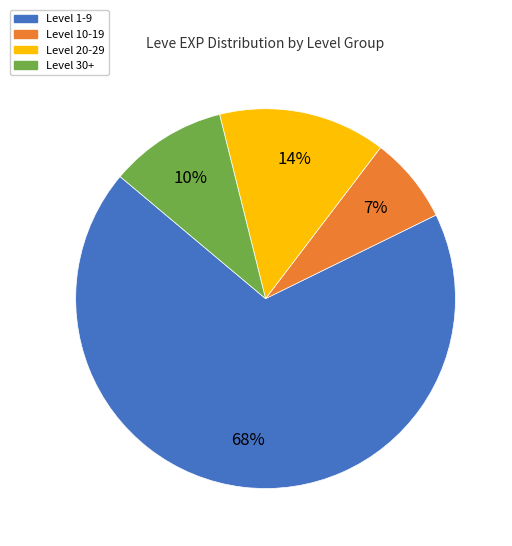

Is there any slice that represents more than half of the pie?

Yes